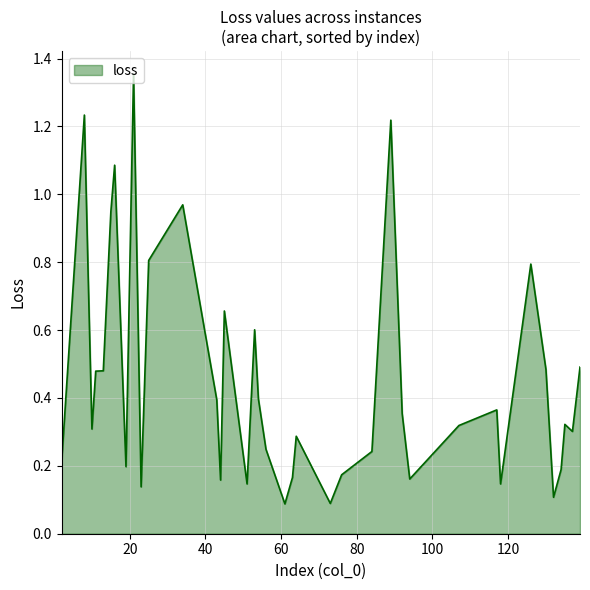

Count the number of categories in the chart.

40